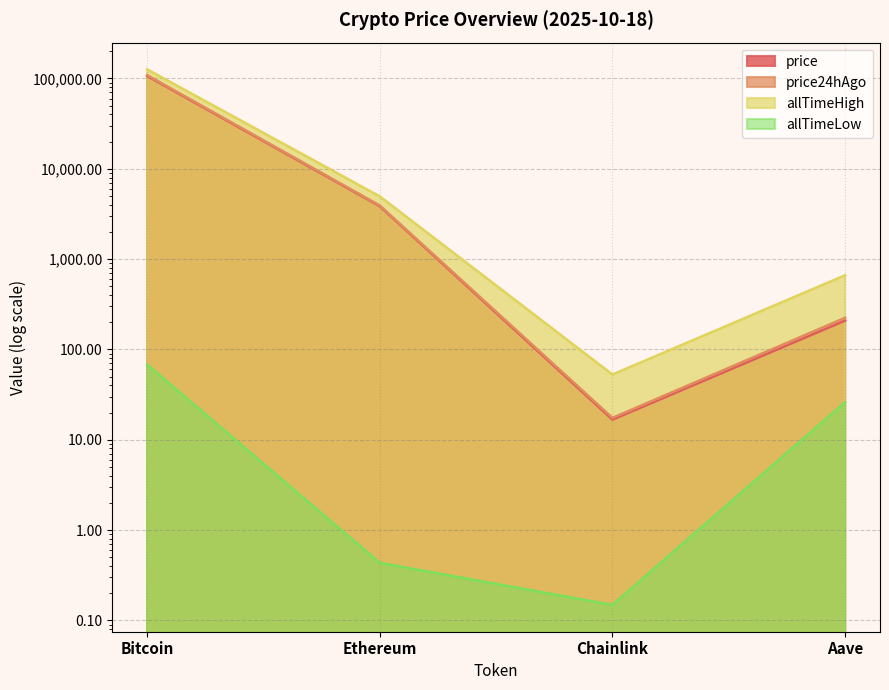

At which label is allTimeLow closest to 33?

Aave